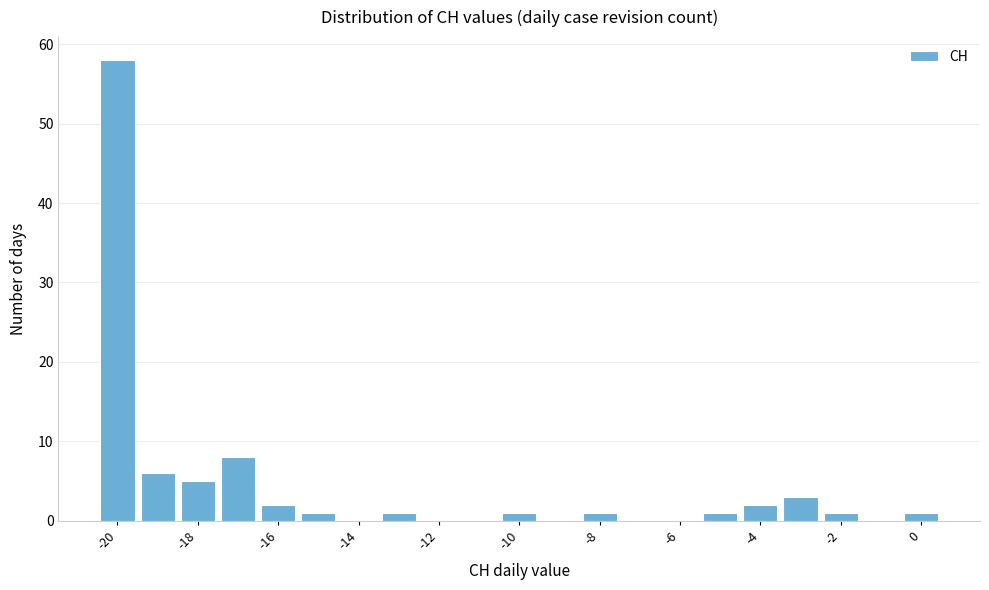

Reading left to right, transcribe this chart: for each bar, give the range it covers on the x-axis and its height. Neither the bar edges nor the heights are printed on the chart, so give them approximately, as read against the axes.

-20.5 to -19.5: 58
-19.5 to -18.5: 6
-18.5 to -17.5: 5
-17.5 to -16.5: 8
-16.5 to -15.5: 2
-15.5 to -14.5: 1
-14.5 to -13.5: 0
-13.5 to -12.5: 1
-12.5 to -11.5: 0
-11.5 to -10.5: 0
-10.5 to -9.5: 1
-9.5 to -8.5: 0
-8.5 to -7.5: 1
-7.5 to -6.5: 0
-6.5 to -5.5: 0
-5.5 to -4.5: 1
-4.5 to -3.5: 2
-3.5 to -2.5: 3
-2.5 to -1.5: 1
-1.5 to -0.5: 0
-0.5 to 0.5: 1